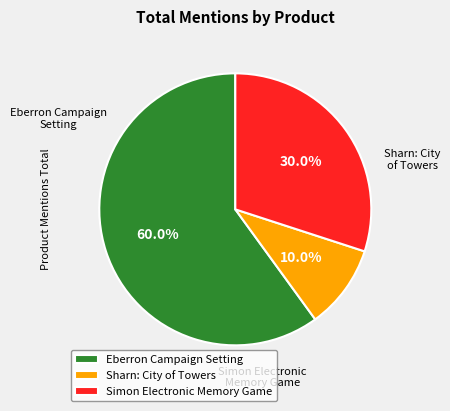

True or false: Simon Electronic Memory Game accounts for 30% of the total.

True